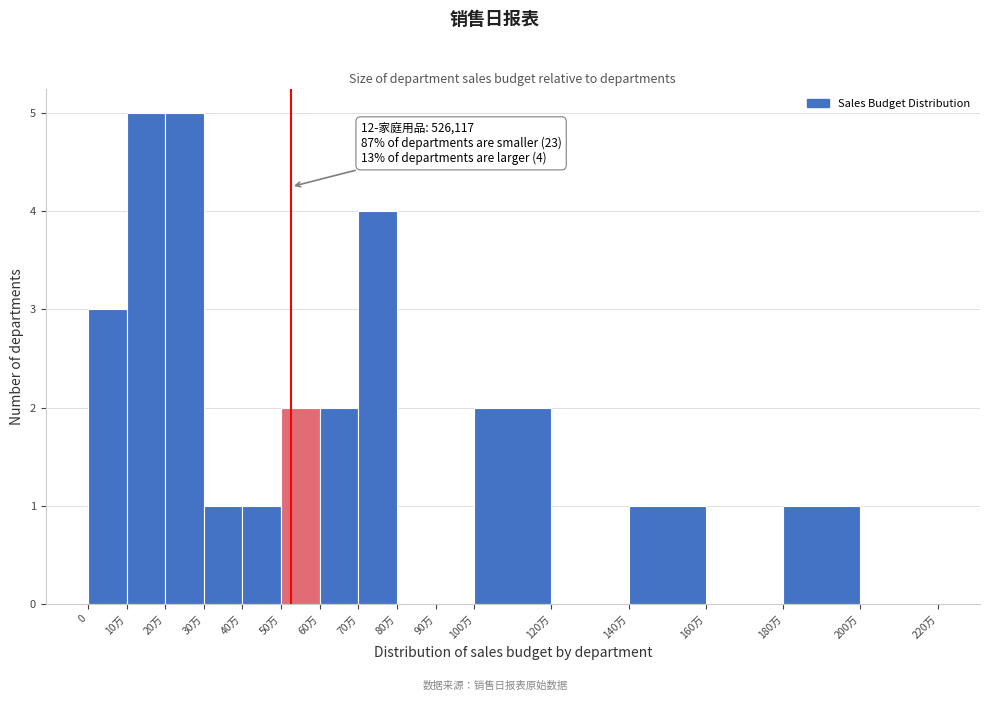

Reading left to right, transcribe all the data shown in this chart.

0=3	10万=5	20万=5	30万=1	40万=1	50万=2	60万=2	70万=4	80万=0	90万=0	100万=2	120万=0	140万=1	160万=0	180万=1	200万=0